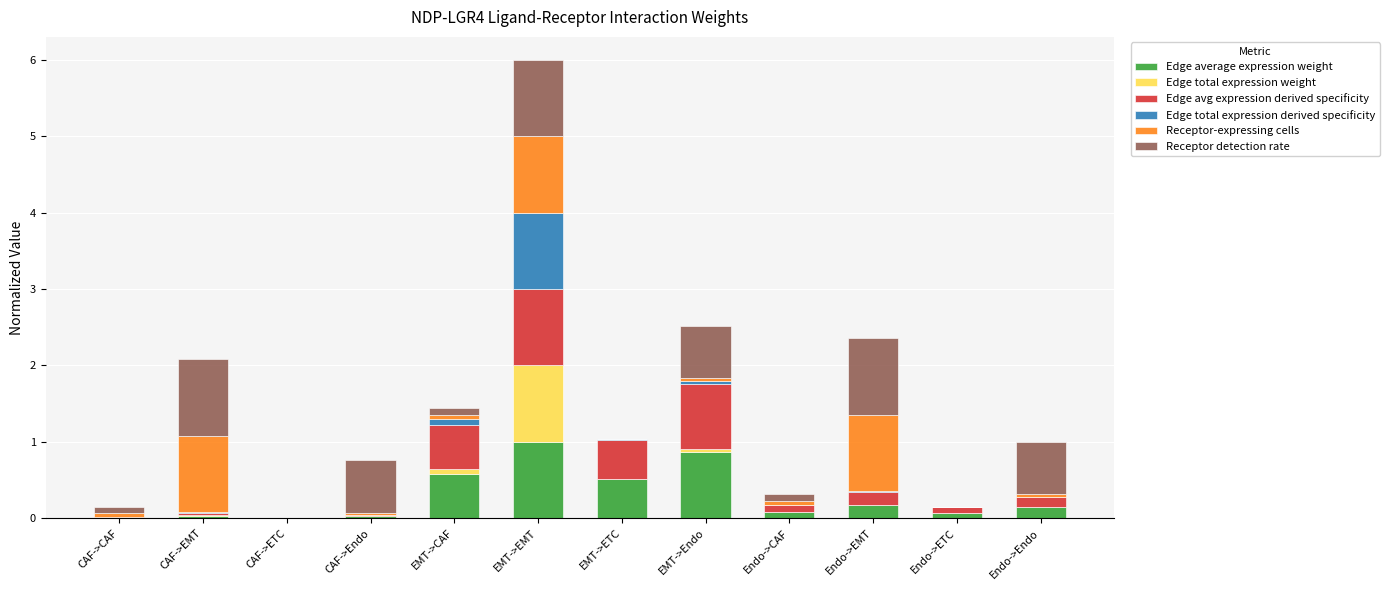

How many series are shown in this chart?

6